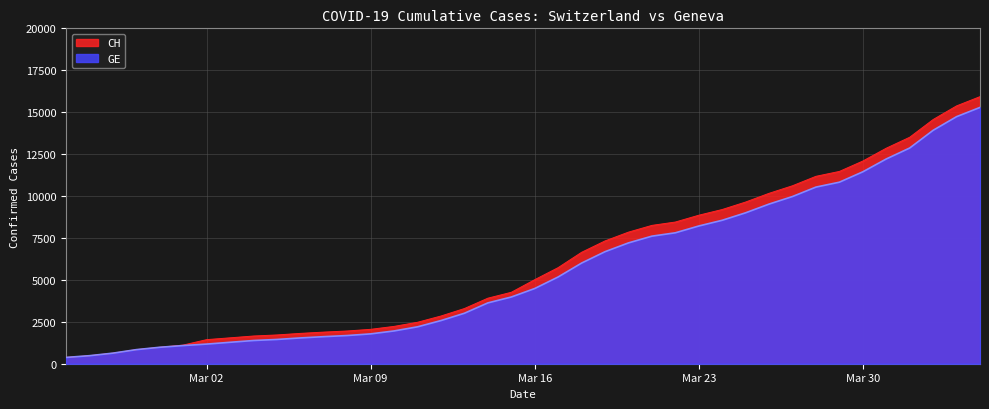

True or false: CH and GE cross at least once.

False